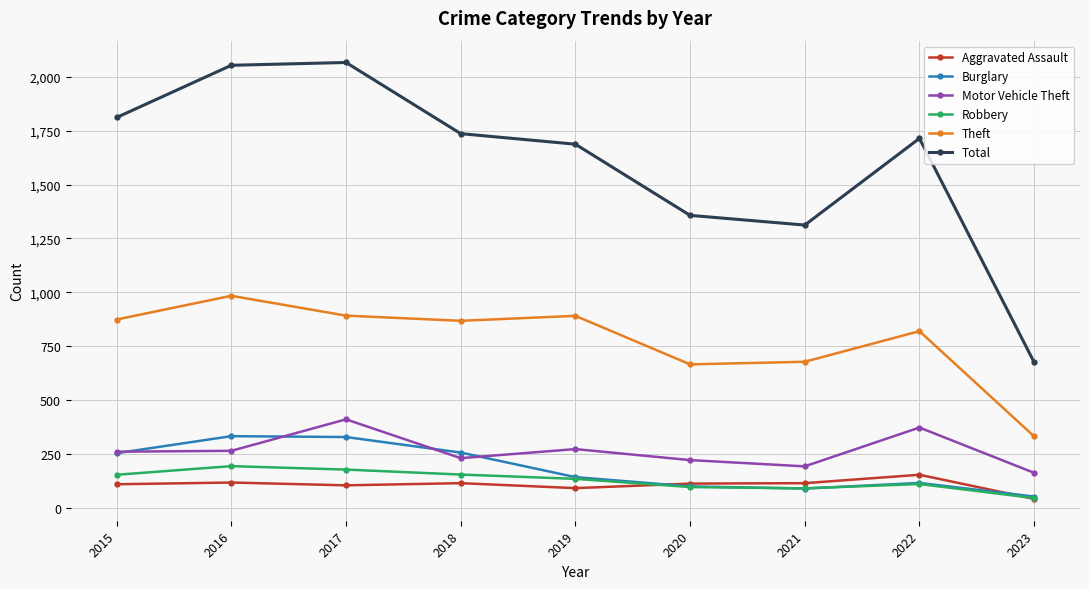

What is the lowest value of the Theft series?

332